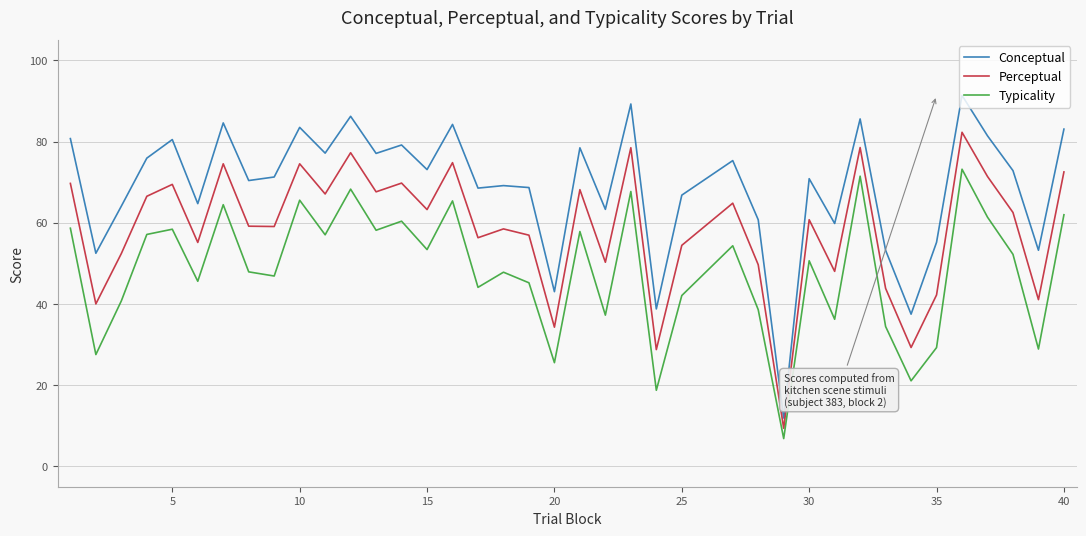

What is the lowest value of the Typicality series?

6.9